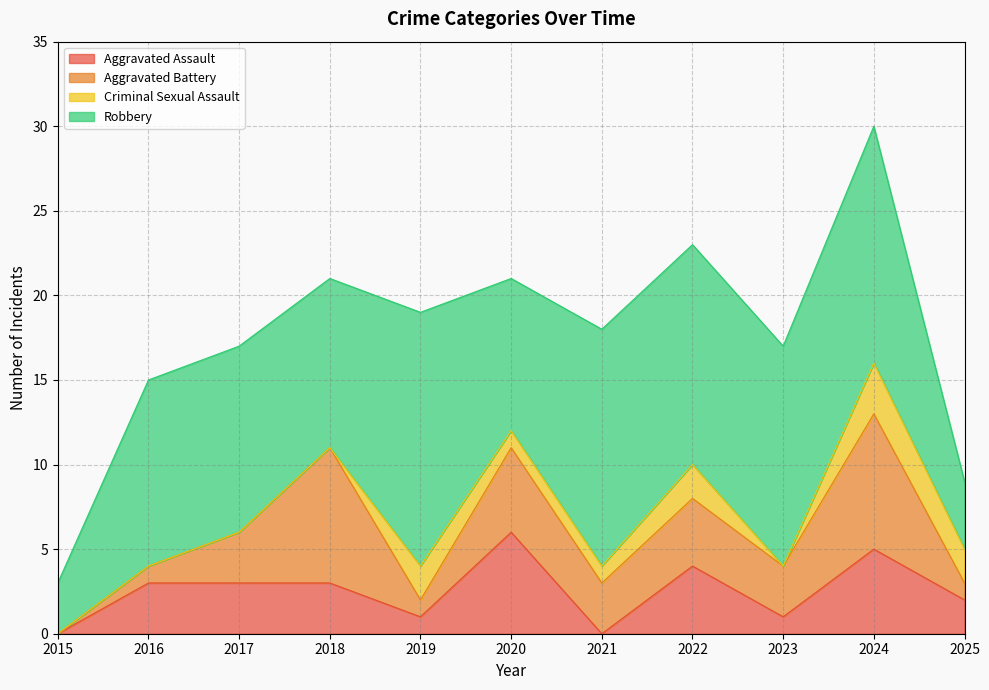

At which label is Criminal Sexual Assault closest to 1?

2020